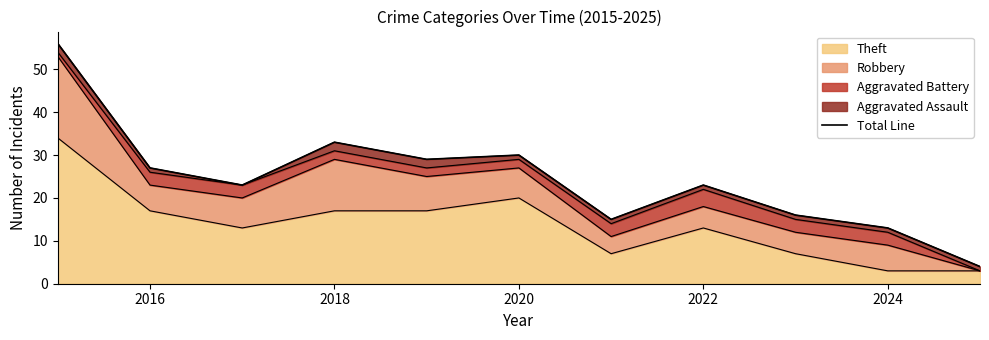

What is the maximum value for Theft?

34